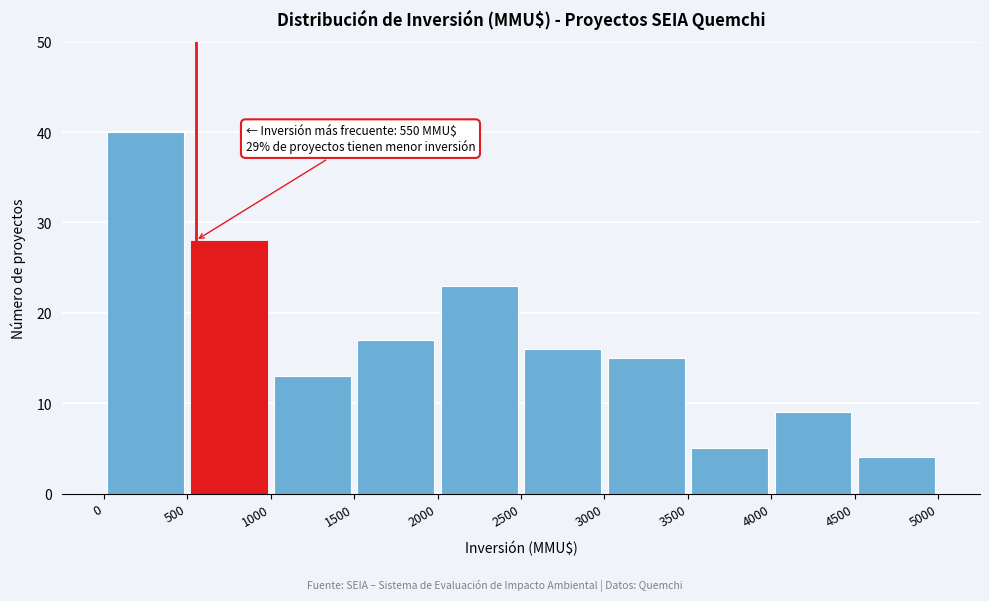

Over which range of the x-axis is the bar tallest?

0 to 500